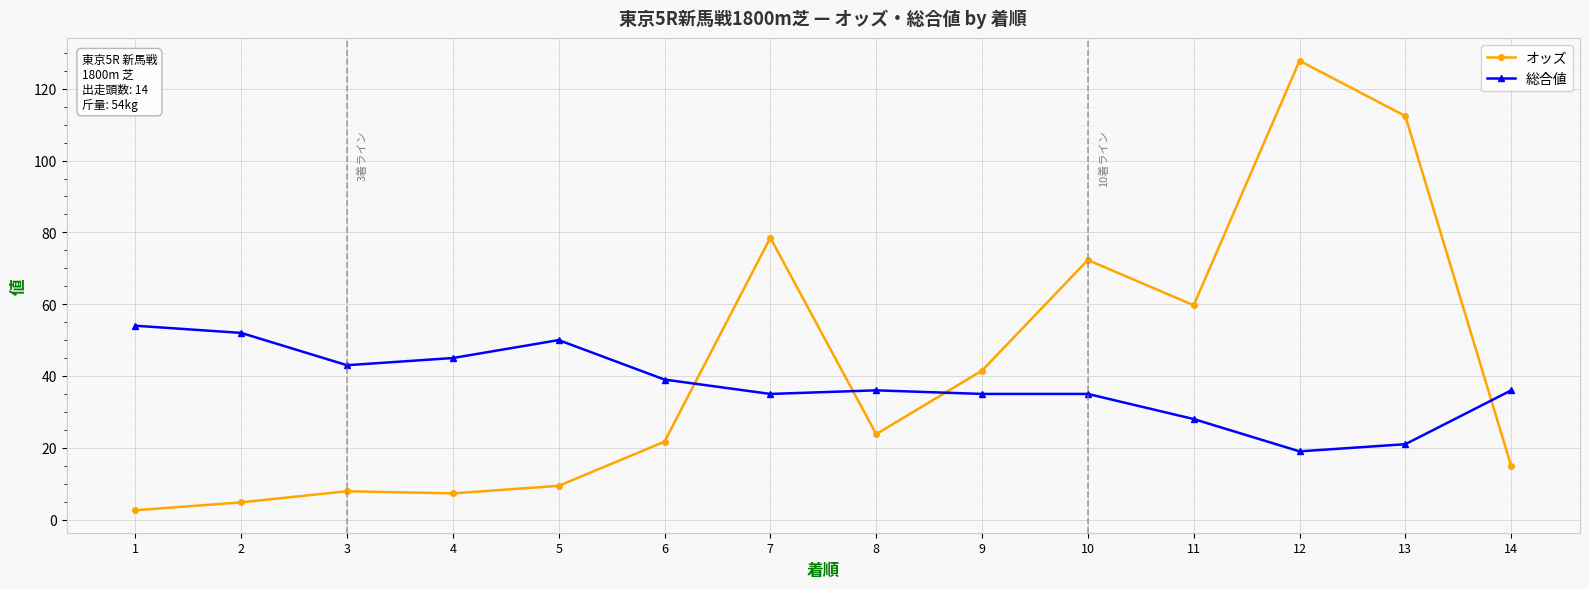

How many intersections are there between 総合値 and オッズ?

4